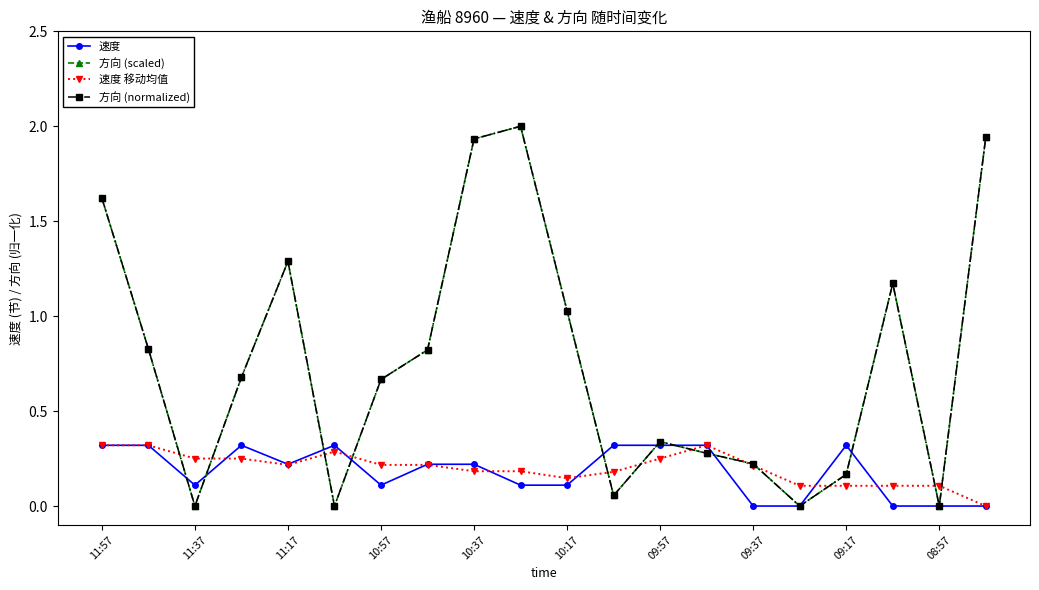

Is this an area chart (filled region under the line)?

No